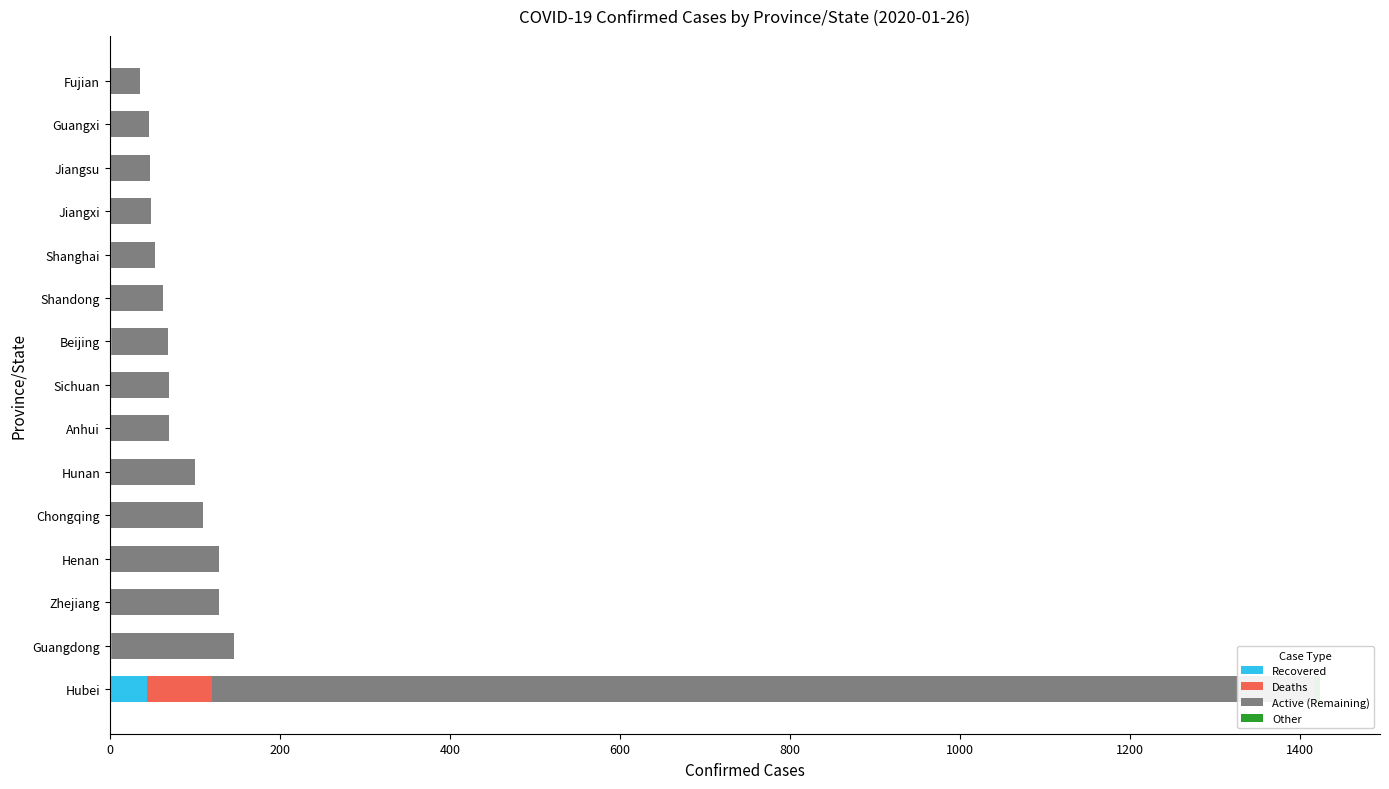

Reading left to right, list all the values displayed in this chart.

Recovered: 44	2	1	0	0	0	0	0	2	0	1	0	1	0	0
Deaths: 76	0	0	1	0	0	0	0	0	0	1	0	0	0	0
Active (Remaining): 1303	144	127	127	110	100	70	69	66	63	51	48	46	46	35